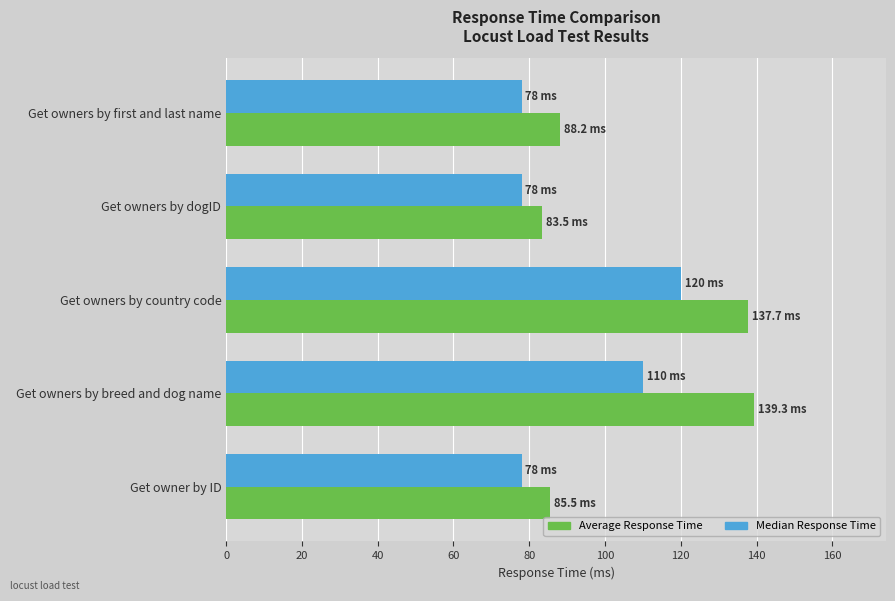

Where is Median Response Time nearest to the value 99?

Get owners by breed and dog name